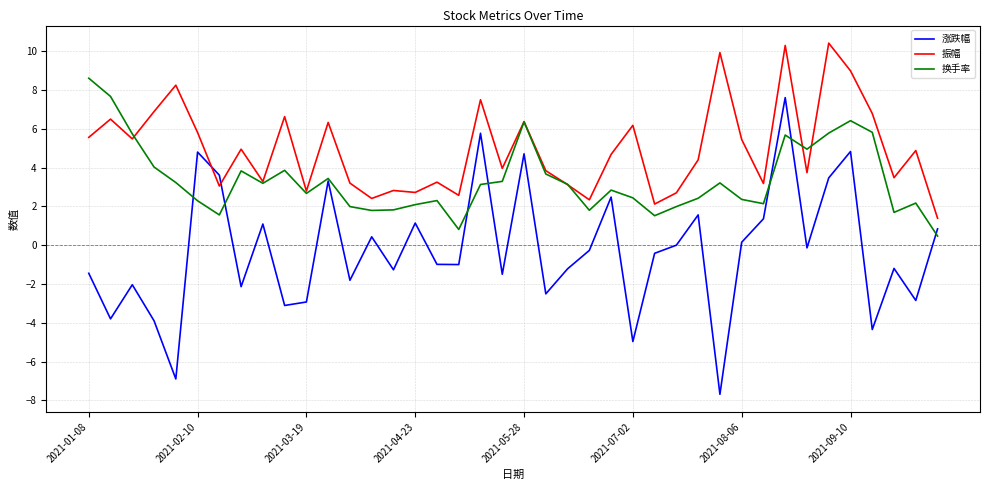

What is the lowest value of the 涨跌幅 series?

-7.7